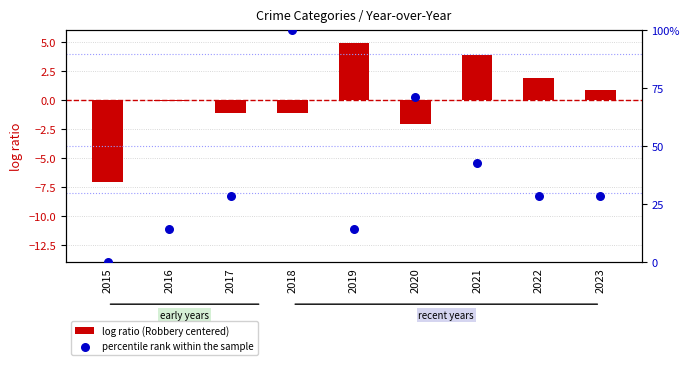

Is the value of percentile rank within the sample at 2022 greater than the value of log ratio (Robbery centered) at 2015?

Yes